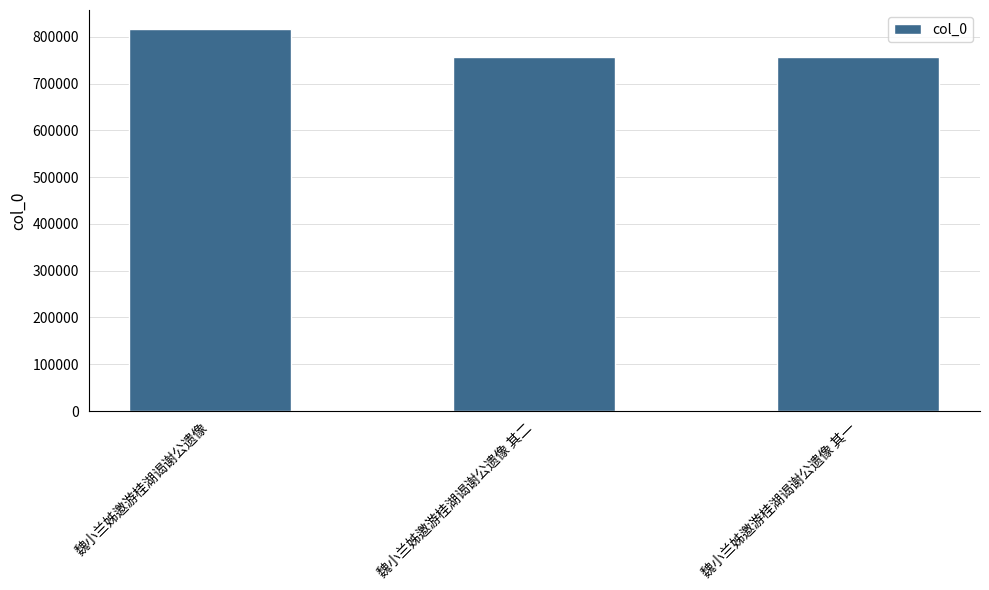

What is the change in value from 魏小兰姊邀游桂湖谒谢公遗像 to 魏小兰姊邀游桂湖谒谢公遗像 其一?

-60639